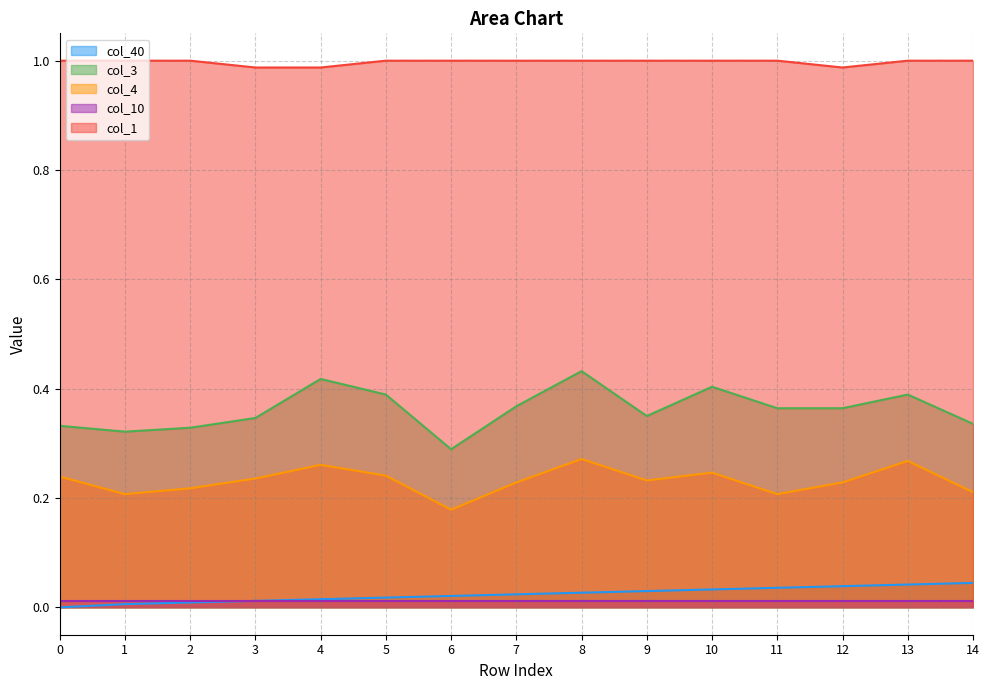

What is the approximate value of col_3 at 10?

0.4